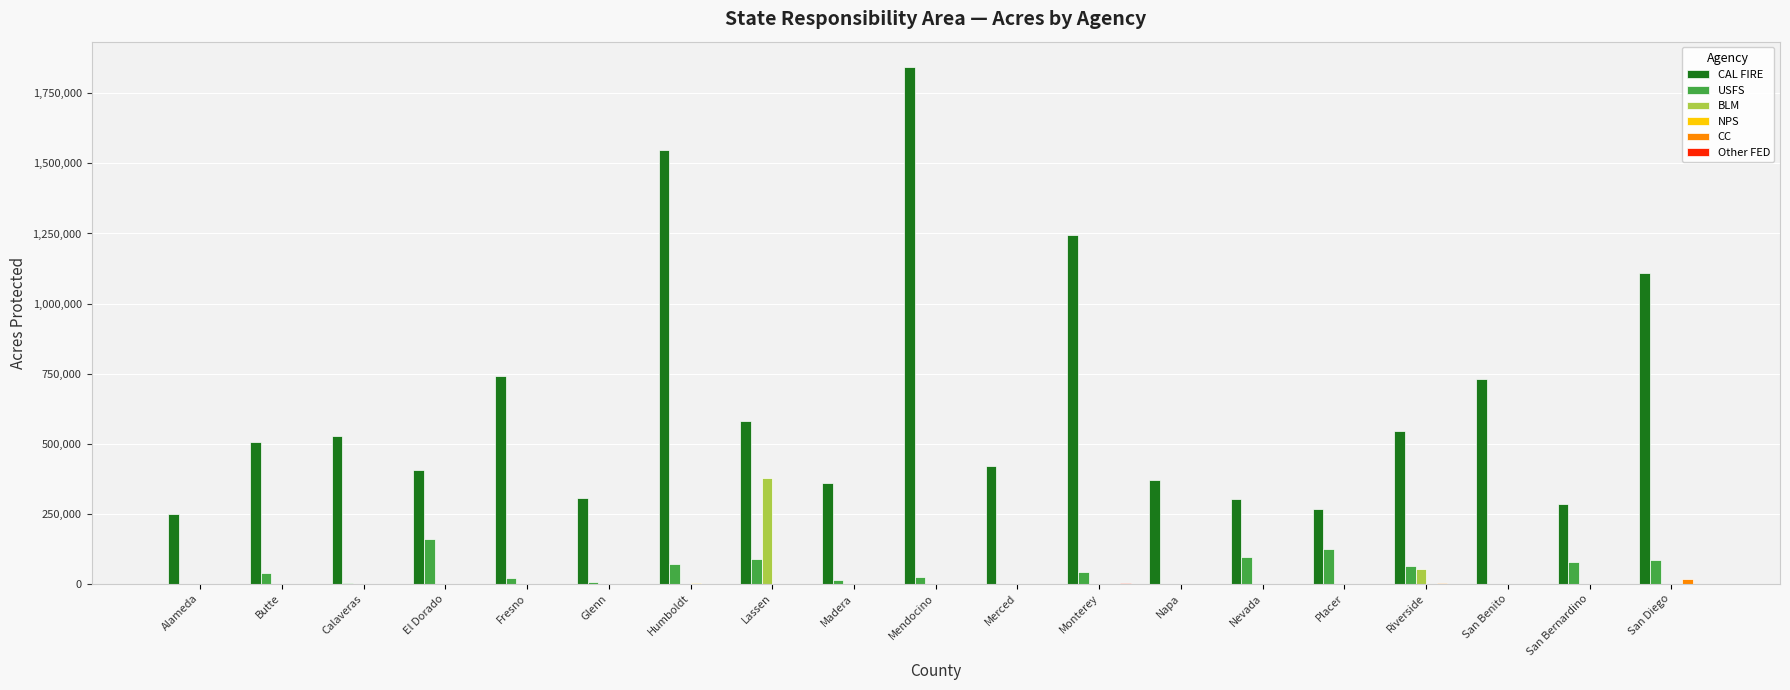

Are the bars horizontal?

No